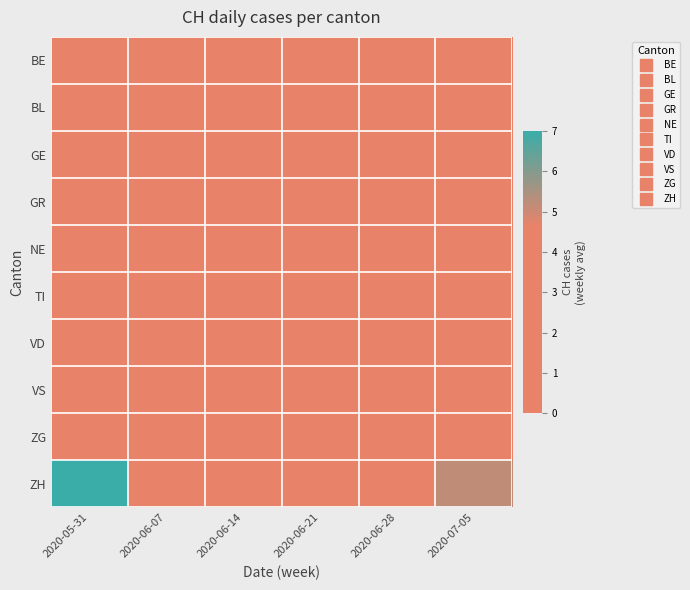

Reading left to right, extract all data points from this chart.

BE: 2020-05-31=0.1	2020-06-07=0.0	2020-06-14=0.0	2020-06-21=0.0	2020-06-28=0.1	2020-07-05=1.0
BL: 2020-05-31=0.0	2020-06-07=0.0	2020-06-14=0.0	2020-06-21=0.0	2020-06-28=0.0	2020-07-05=0.0
GE: 2020-05-31=0.4	2020-06-07=0.7	2020-06-14=0.0	2020-06-21=0.9	2020-06-28=0.6	2020-07-05=0.0
GR: 2020-05-31=1.0	2020-06-07=0.1	2020-06-14=0.0	2020-06-21=0.0	2020-06-28=0.0	2020-07-05=0.0
NE: 2020-05-31=0.0	2020-06-07=0.0	2020-06-14=0.0	2020-06-21=0.0	2020-06-28=0.0	2020-07-05=0.0
TI: 2020-05-31=0.9	2020-06-07=0.0	2020-06-14=0.0	2020-06-21=0.0	2020-06-28=0.0	2020-07-05=0.0
VD: 2020-05-31=2.0	2020-06-07=1.3	2020-06-14=0.0	2020-06-21=0.0	2020-06-28=0.0	2020-07-05=0.0
VS: 2020-05-31=0.7	2020-06-07=0.1	2020-06-14=0.0	2020-06-21=0.3	2020-06-28=0.1	2020-07-05=2.0
ZG: 2020-05-31=0.9	2020-06-07=0.1	2020-06-14=0.0	2020-06-21=0.0	2020-06-28=0.0	2020-07-05=0.0
ZH: 2020-05-31=7.0	2020-06-07=3.7	2020-06-14=1.1	2020-06-21=2.3	2020-06-28=2.4	2020-07-05=5.2